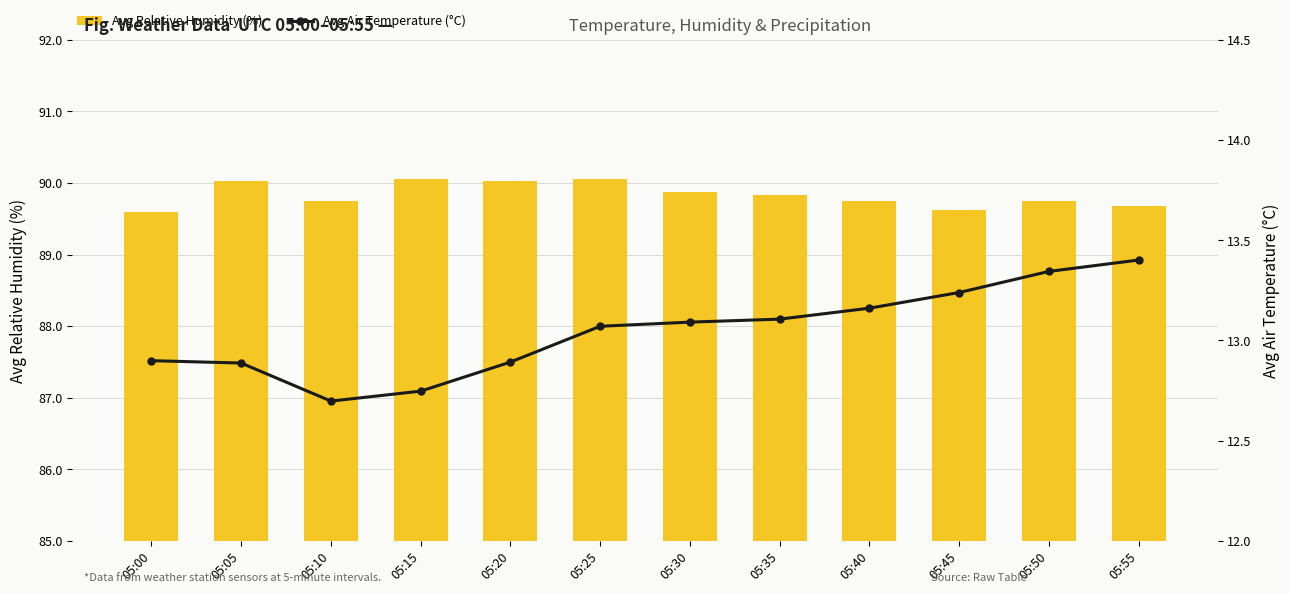

At which category is the sum across all series the highest?

05:25